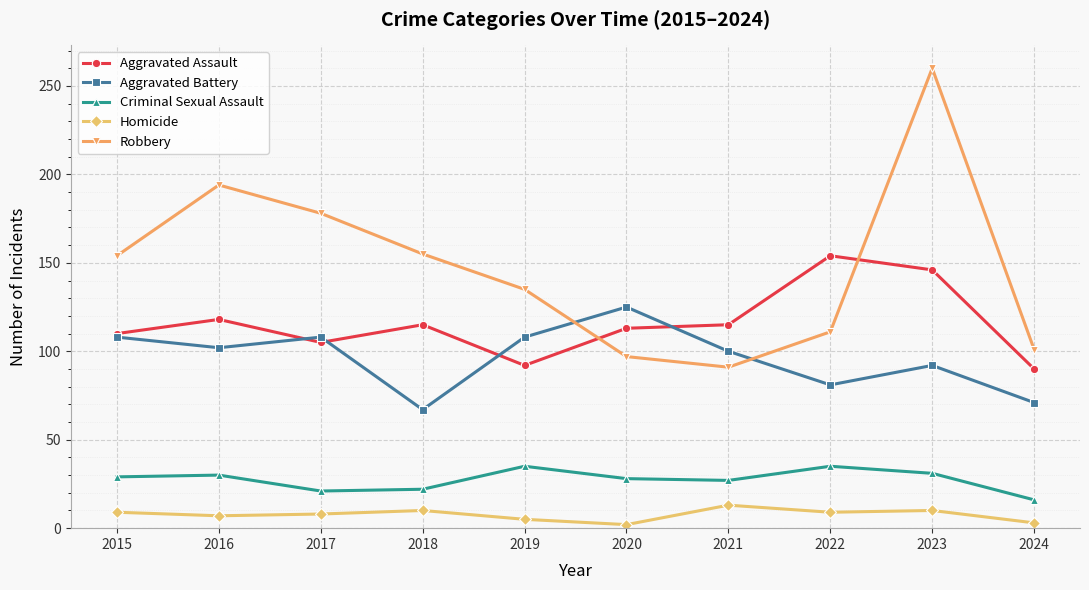

At which category is the sum across all series the highest?

2023